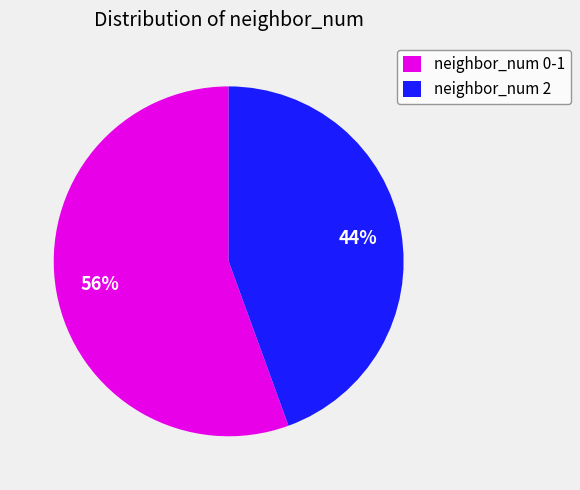

The neighbor_num 2 slice represents 44% of the pie. True or false?

True